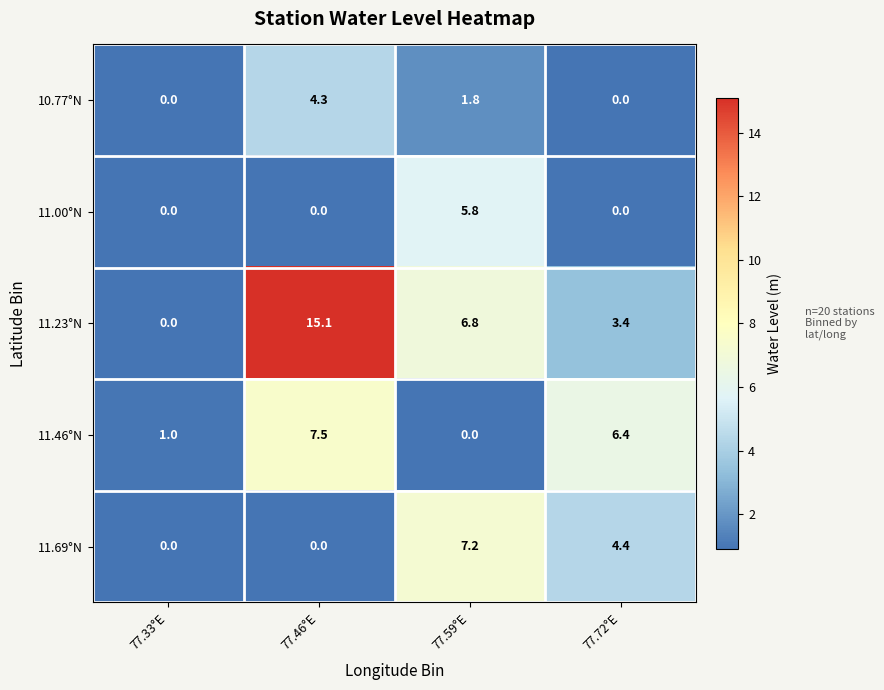

Reading left to right, list all the values displayed in this chart.

10.77°N: 0.0	4.3	1.8	0.0
11.00°N: 0.0	0.0	5.8	0.0
11.23°N: 0.0	15.1	6.8	3.4
11.46°N: 1.0	7.5	0.0	6.4
11.69°N: 0.0	0.0	7.2	4.4